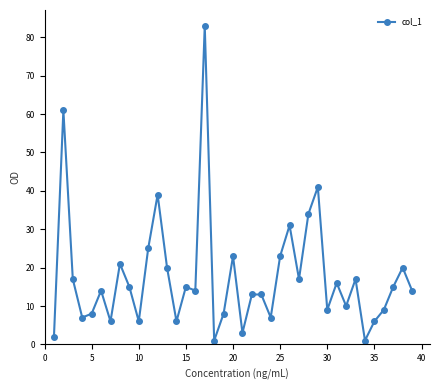

What is the value of the 28th point from the left?

34